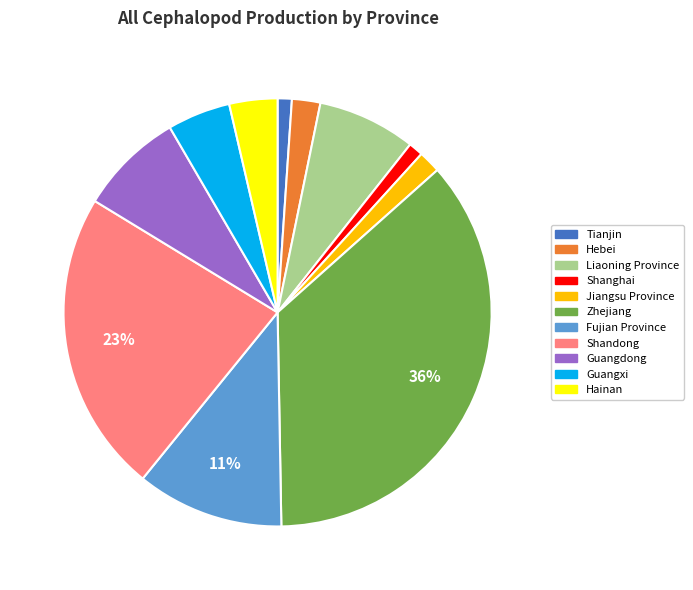

What percentage is the Hebei slice, to the nearest percent?

2%